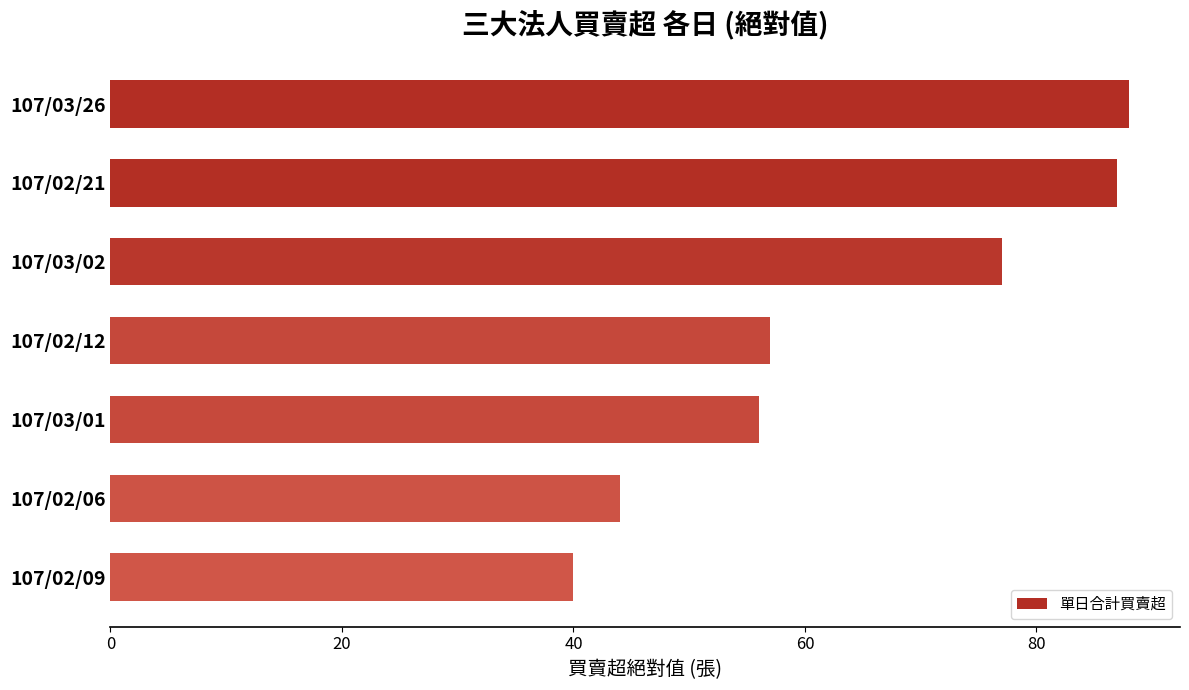

Which category has the lowest value across all series?

107/02/09